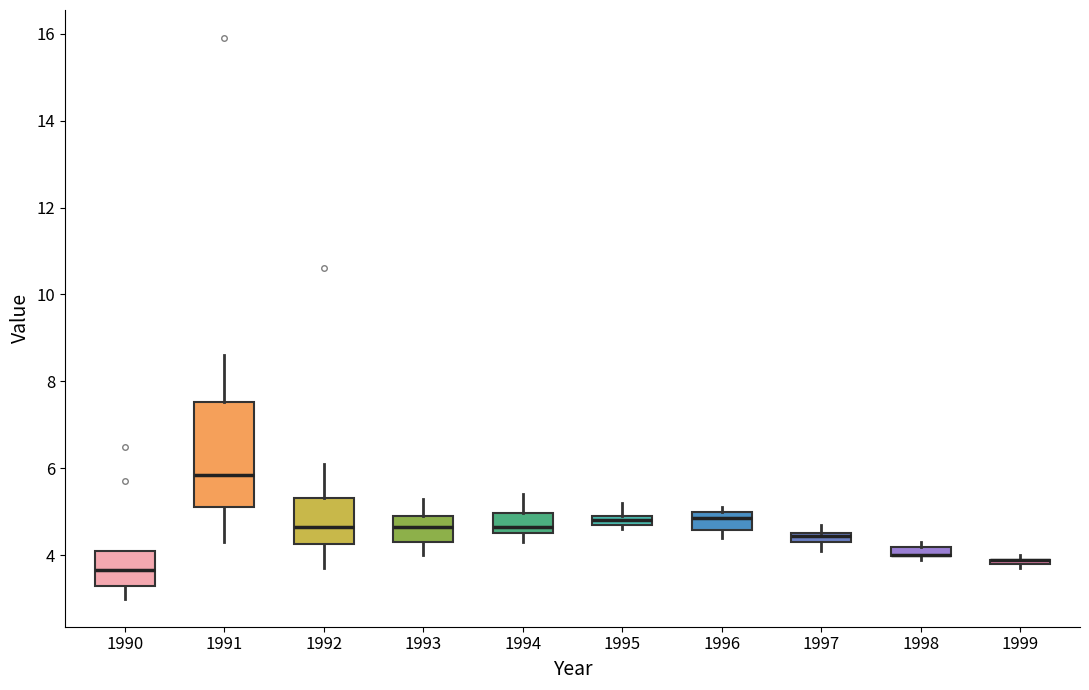

Where is the lower edge of the box at x = 1995 on the y-axis? The values are not printed on the chart, so give them approximately, as read against the axis.

4.8